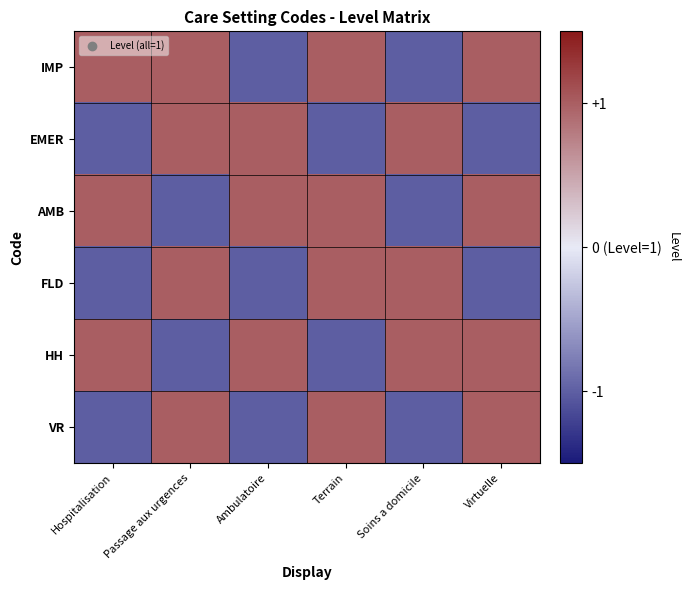

Reading left to right, extract all data points from this chart.

IMP: Hospitalisation=1	Passage aux urgences=1	Ambulatoire=-1	Terrain=1	Soins a domicile=-1	Virtuelle=1
EMER: Hospitalisation=-1	Passage aux urgences=1	Ambulatoire=1	Terrain=-1	Soins a domicile=1	Virtuelle=-1
AMB: Hospitalisation=1	Passage aux urgences=-1	Ambulatoire=1	Terrain=1	Soins a domicile=-1	Virtuelle=1
FLD: Hospitalisation=-1	Passage aux urgences=1	Ambulatoire=-1	Terrain=1	Soins a domicile=1	Virtuelle=-1
HH: Hospitalisation=1	Passage aux urgences=-1	Ambulatoire=1	Terrain=-1	Soins a domicile=1	Virtuelle=1
VR: Hospitalisation=-1	Passage aux urgences=1	Ambulatoire=-1	Terrain=1	Soins a domicile=-1	Virtuelle=1